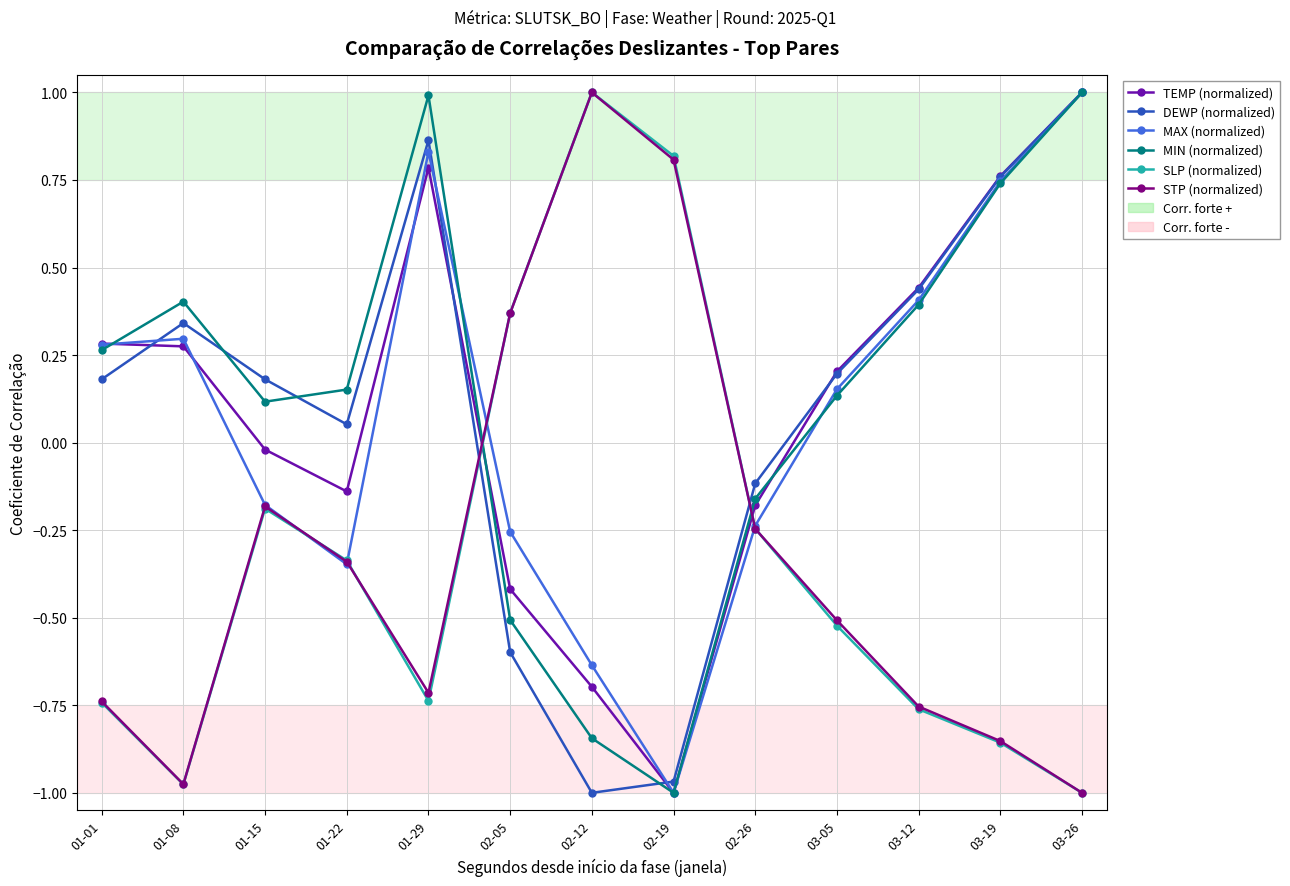

What position from the right is 02-05?

8